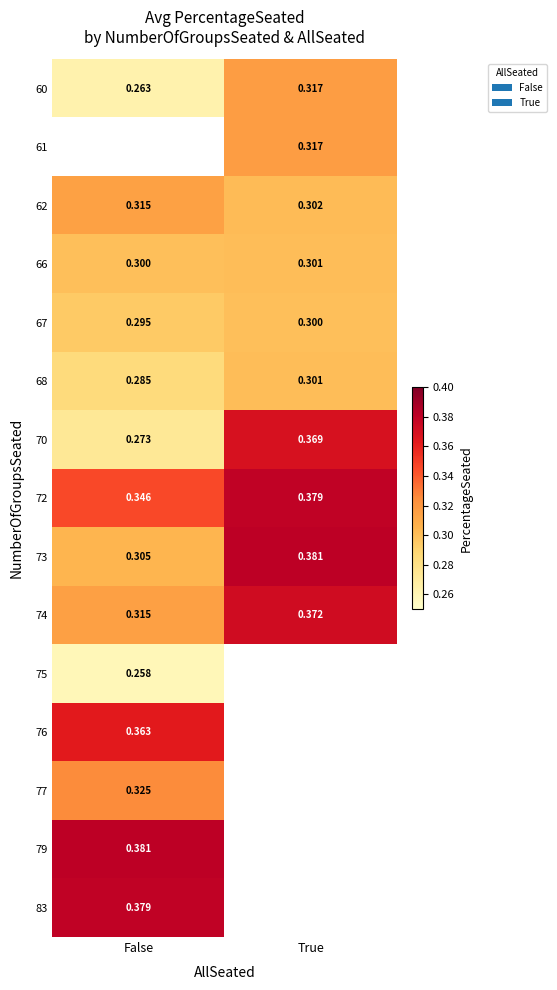

How many data points does each series have?

2